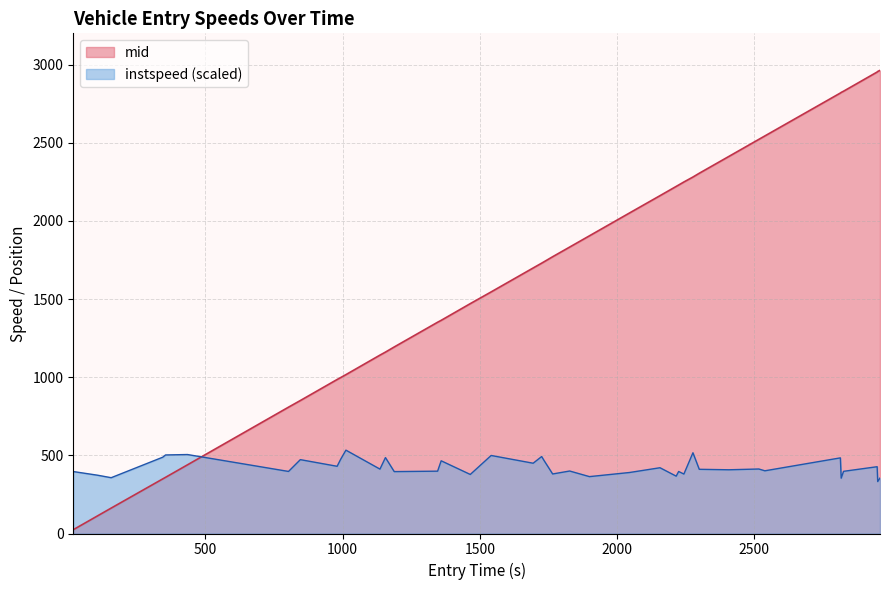

True or false: instspeed (scaled) and mid cross at least once.

True